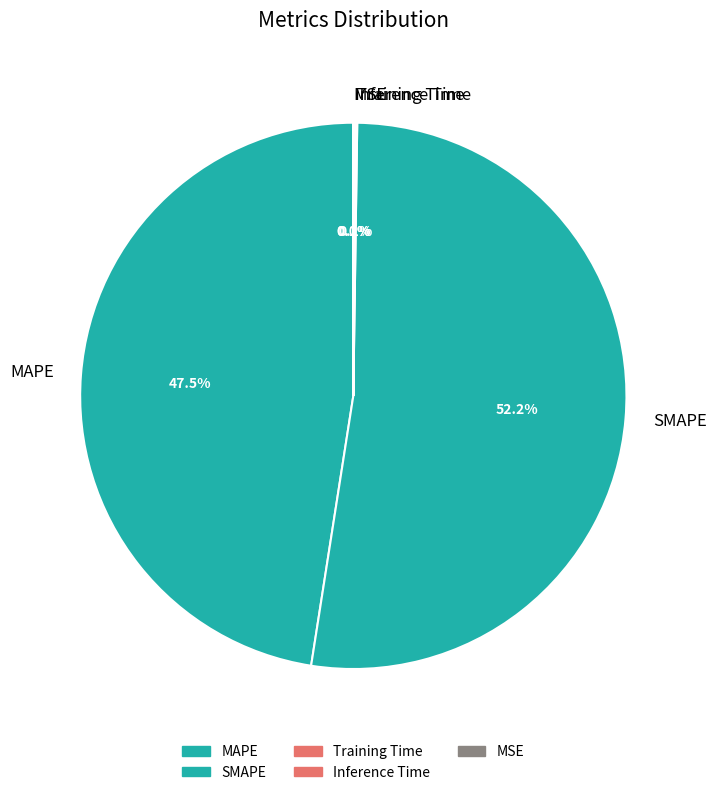

What is the total percentage of SMAPE and MAPE?

99.8%